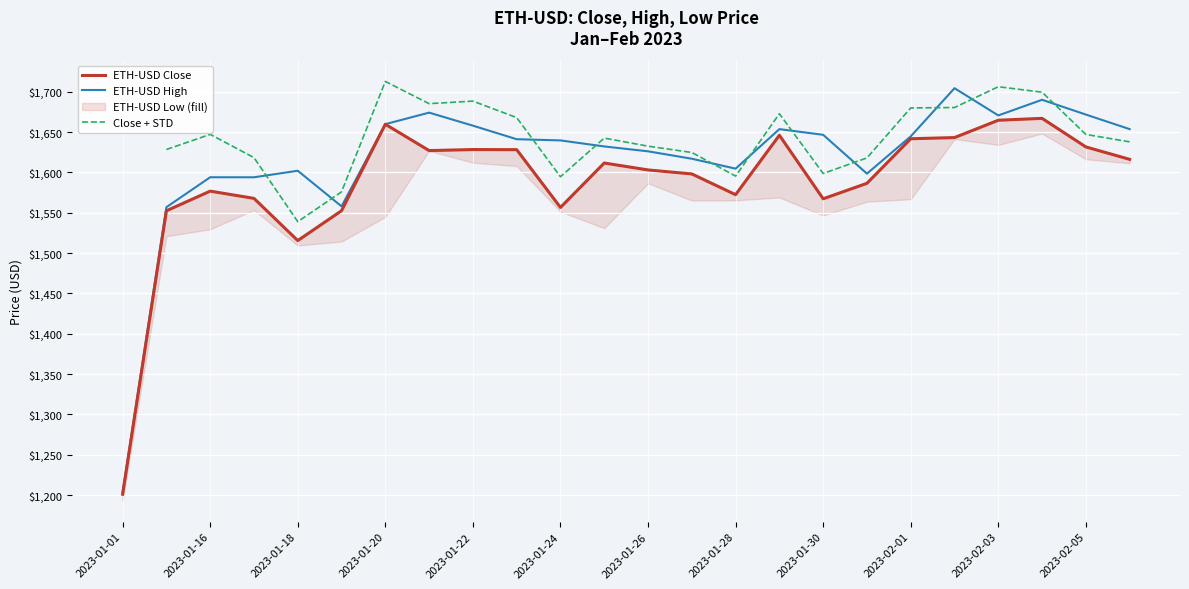

Is it true that ETH-USD High equals 2237.1 at 2023-01-24?

False